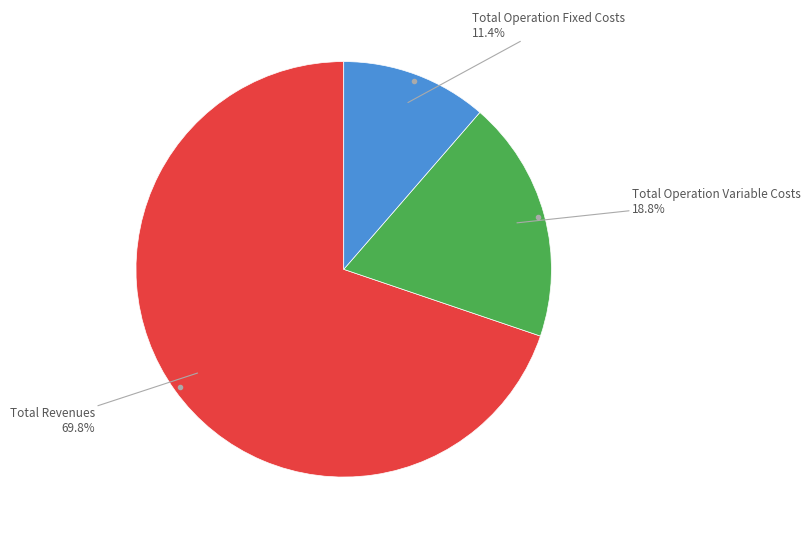

Is there any slice that represents more than half of the pie?

Yes